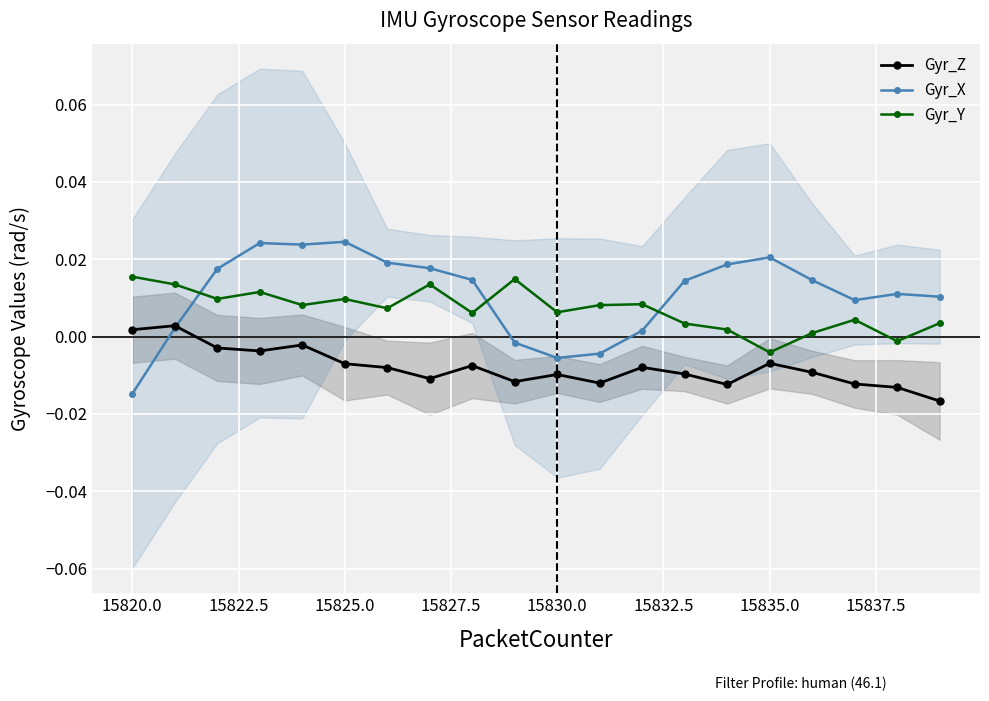

After their last crossing, which series has the higher values: Gyr_Y or Gyr_X?

Gyr_X